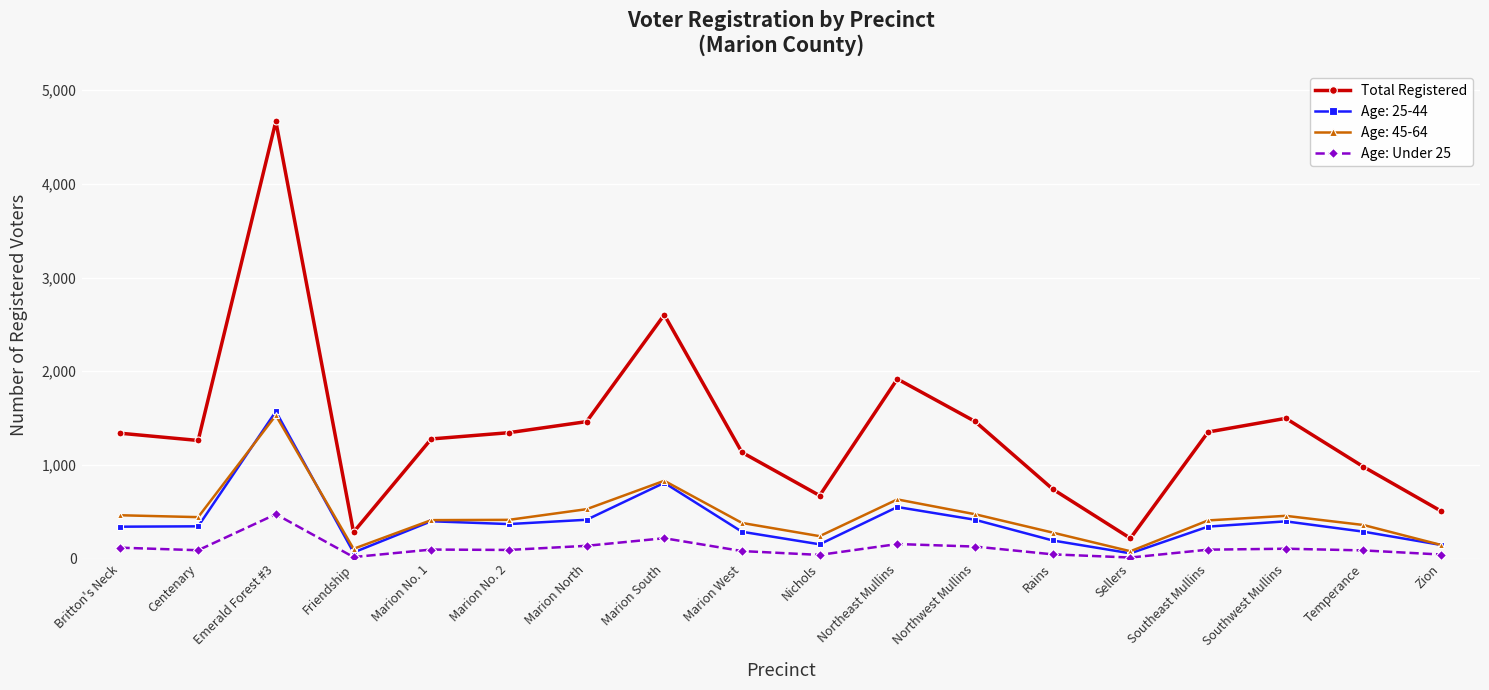

The value of Total Registered at Emerald Forest #3 is 1818. True or false?

False